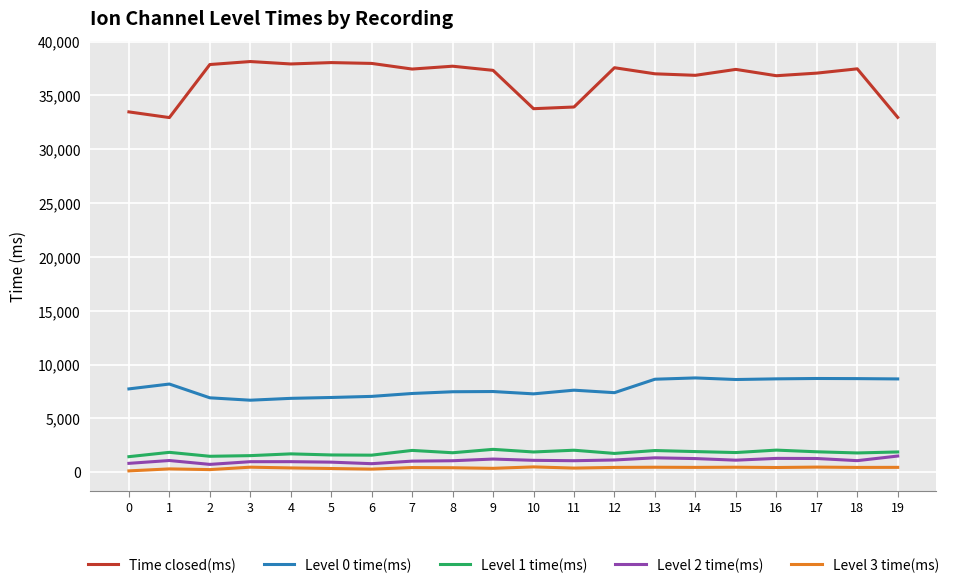

Is the value of Level 0 time(ms) at 18 greater than the value of Level 2 time(ms) at 5?

Yes